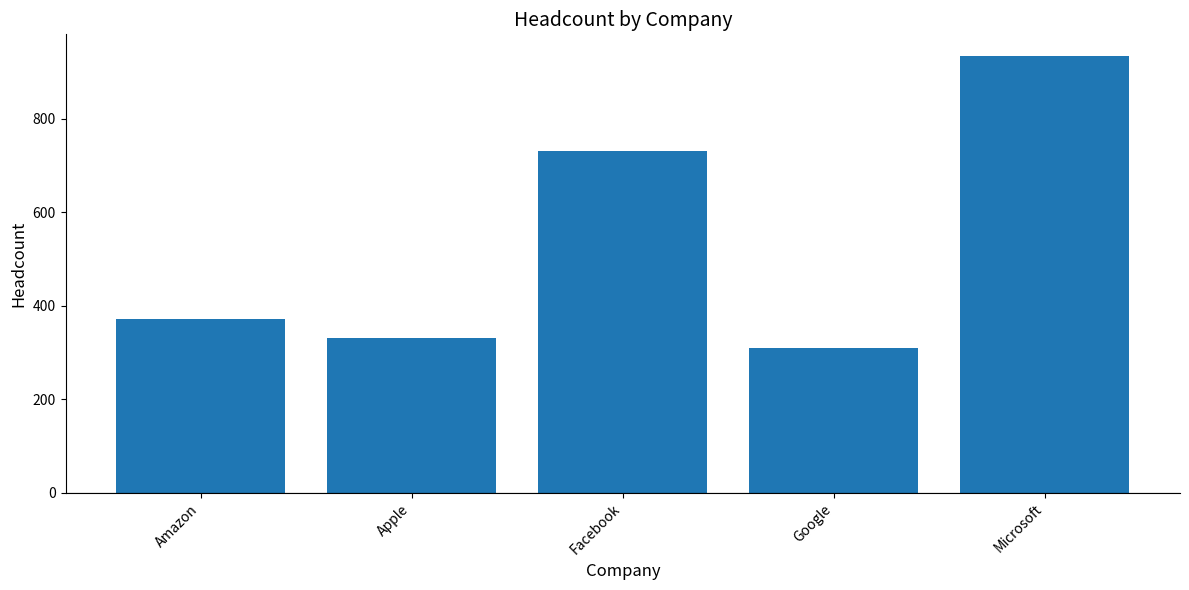

How many categories are shown in the chart?

5